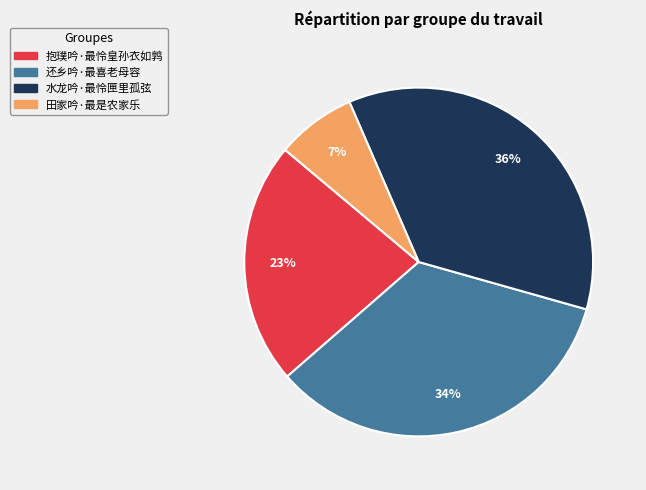

Rank the categories by value from lowest to highest.

田家吟·最是农家乐, 抱璞吟·最怜皇孙衣如鹑, 还乡吟·最喜老母容, 水龙吟·最怜匣里孤弦